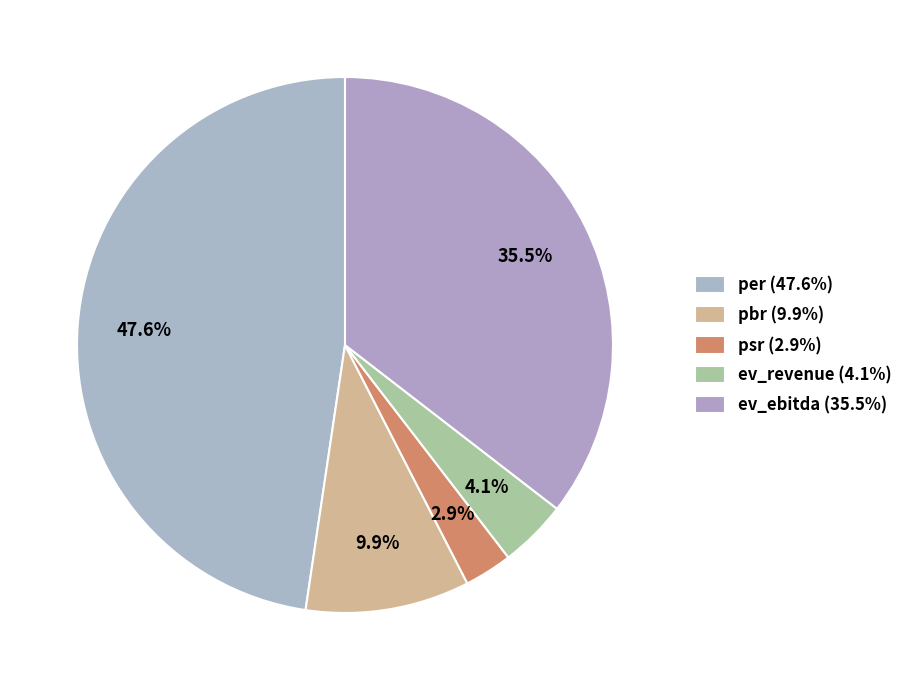

Is it true that pbr is 10% of the pie?

True